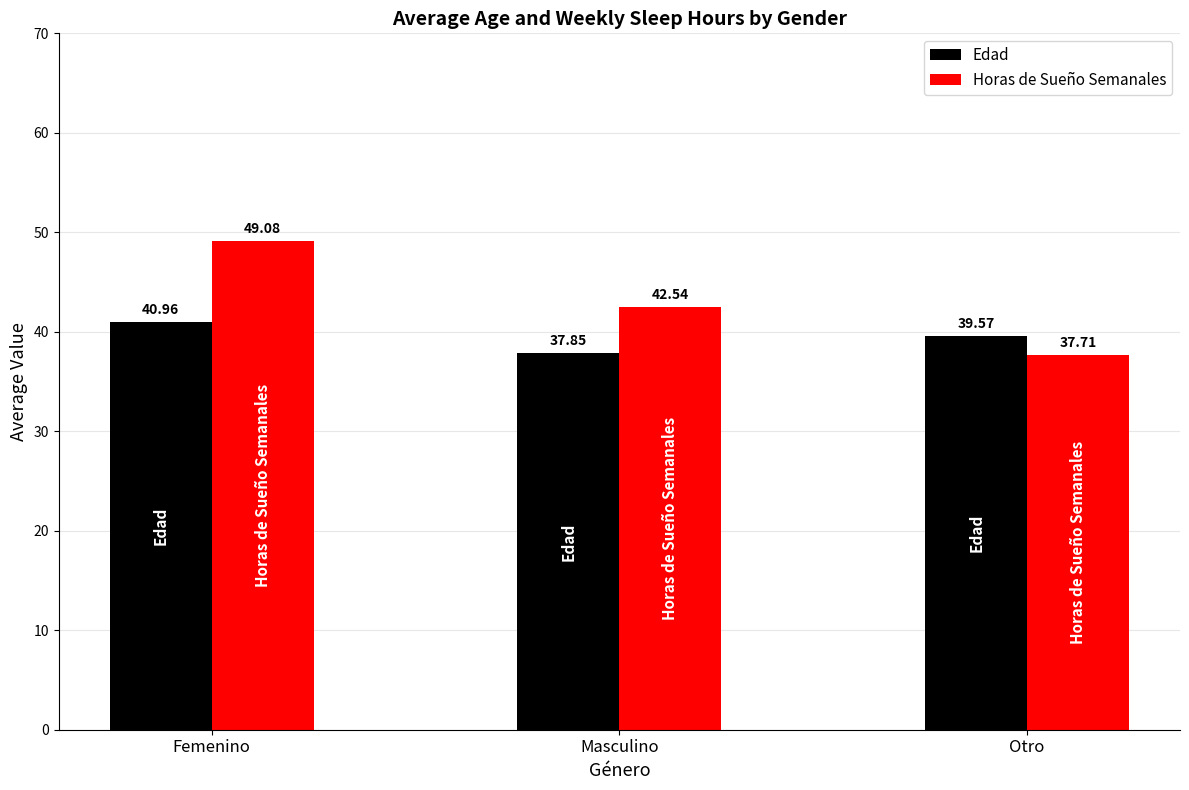

What is the total value across all series at Otro?

77.3